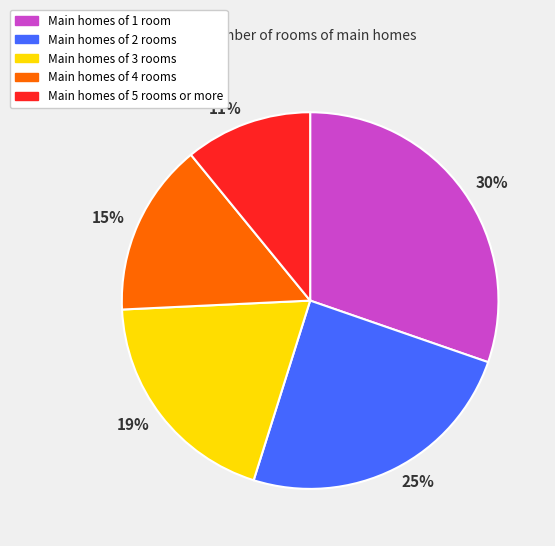

Combined, do 15% and 11% account for over 50%?

No